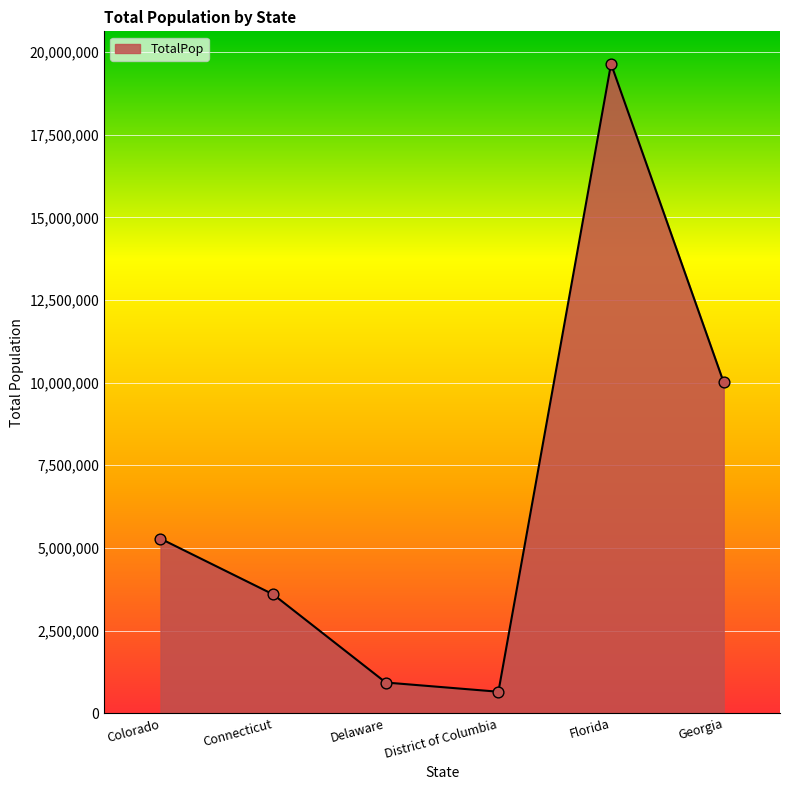

Which has a higher value, Florida or District of Columbia?

Florida